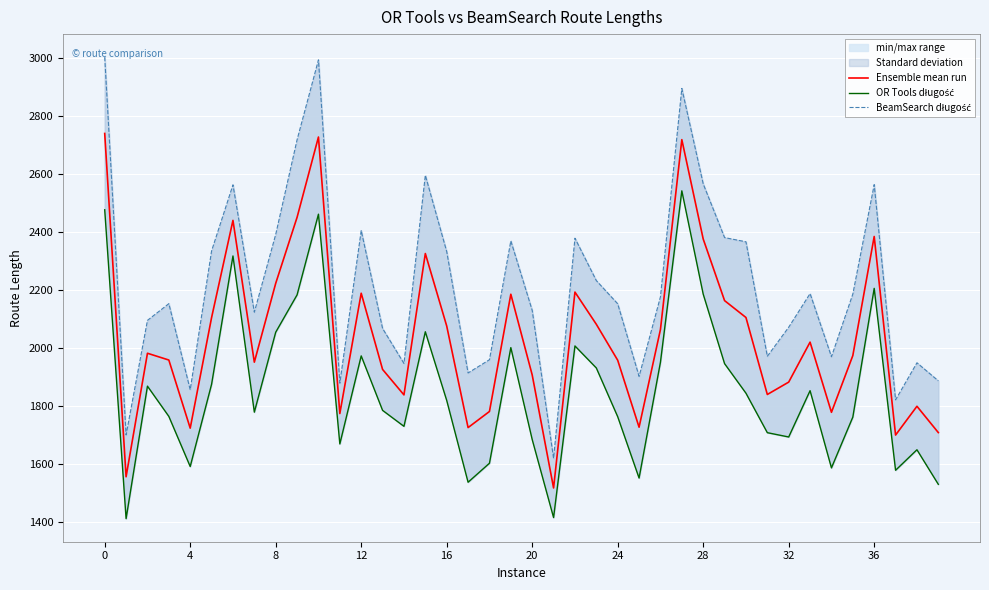

What is the spread (max minus min) of values at 12?

388.3